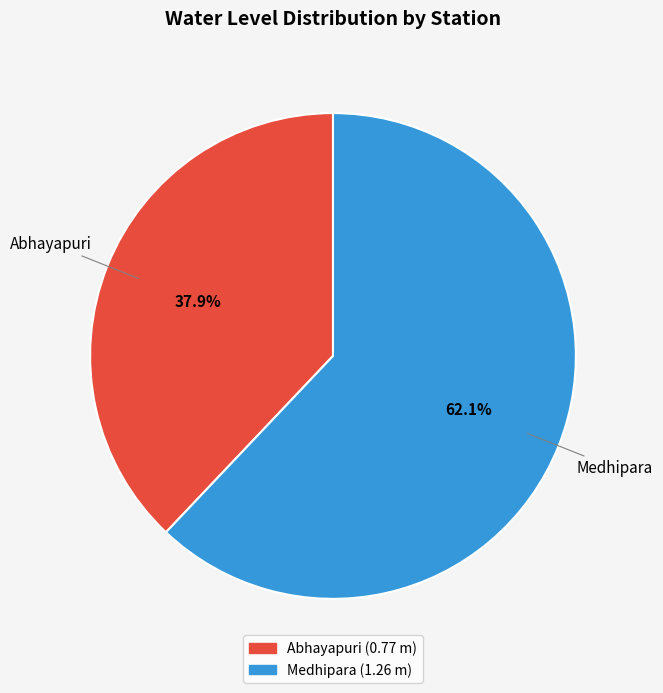

The Medhipara slice represents 62% of the pie. True or false?

True